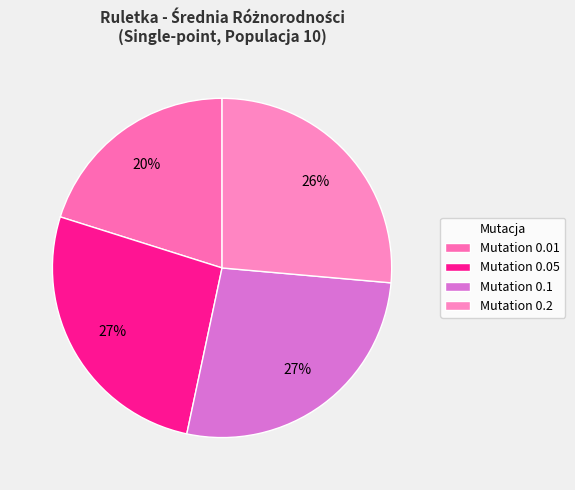

Count the number of slices in the pie.

4